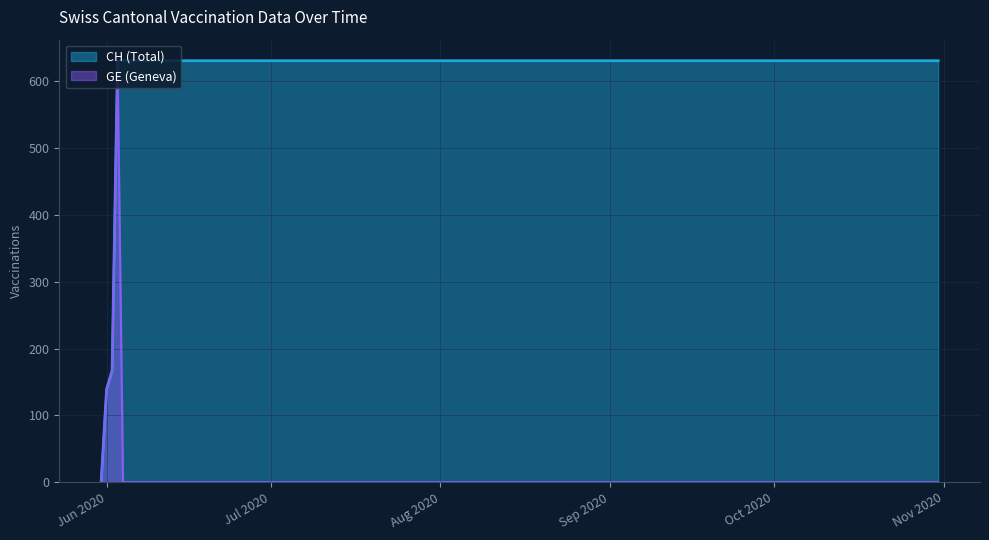

Rank the series at 2020-07-20 from highest to lowest value.

CH, GE